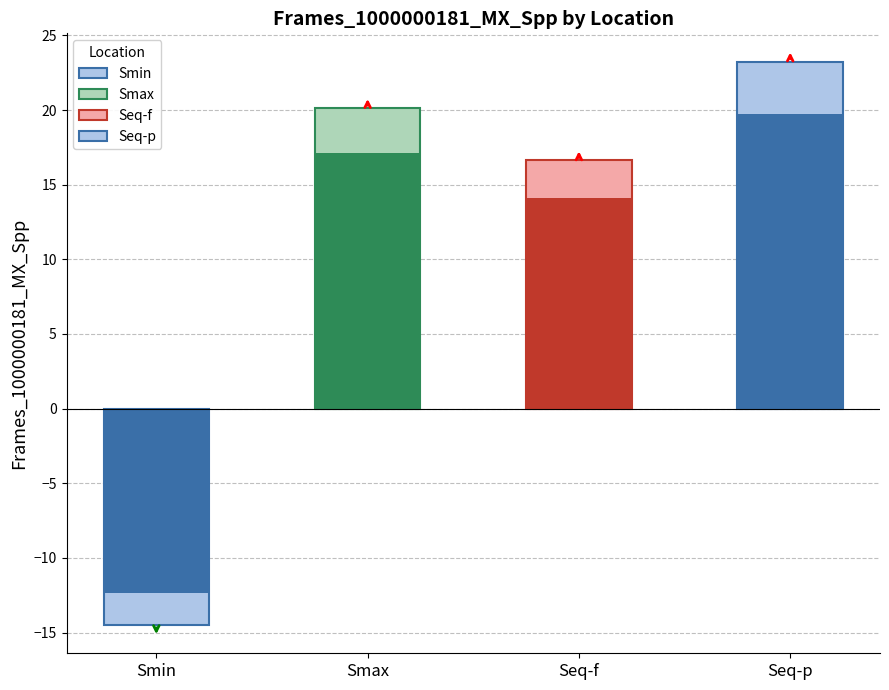

Are the bars grouped side by side (vs. stacked)?

No